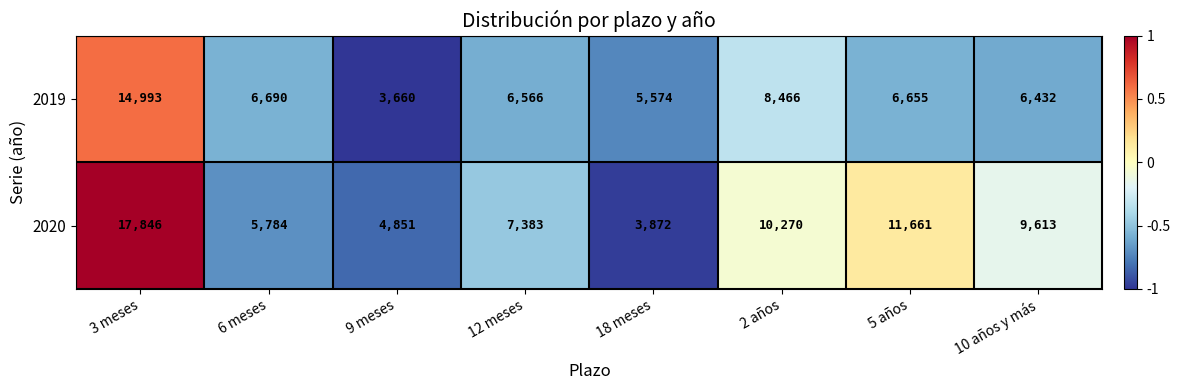

Which series has the widest spread of values?

2020